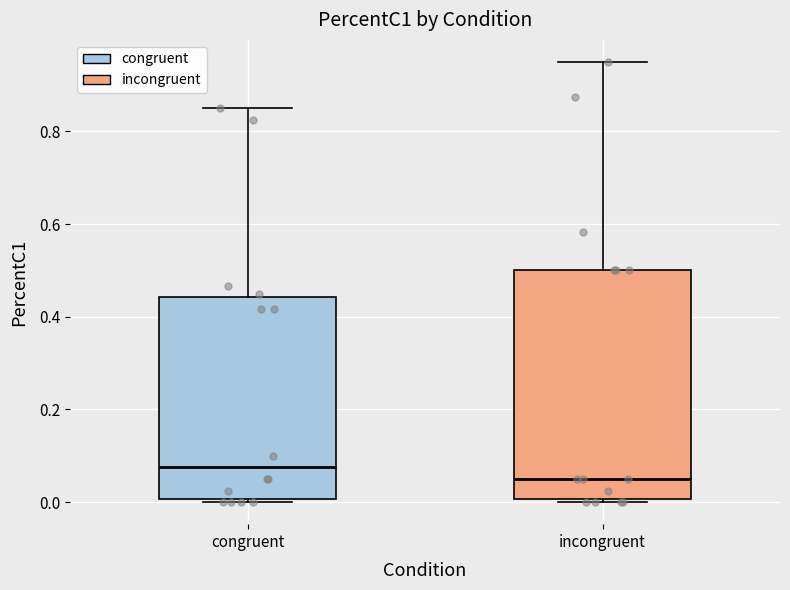

Where is the upper edge of the box for congruent on the y-axis? The values are not printed on the chart, so give them approximately, as read against the axis.

0.44